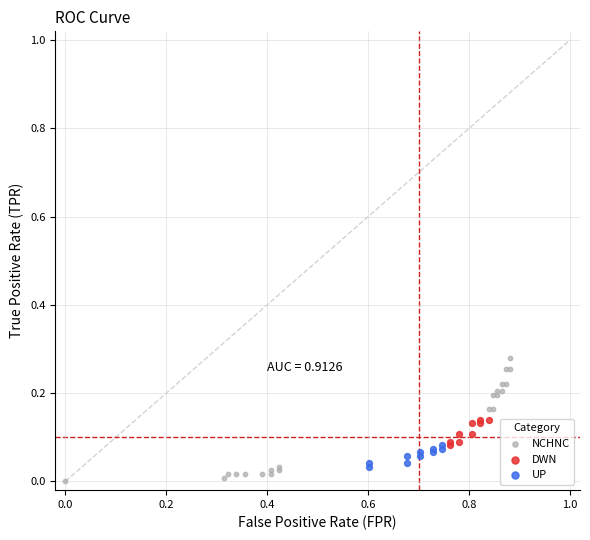

Which series reaches the maximum Y coordinate?

NCHNC